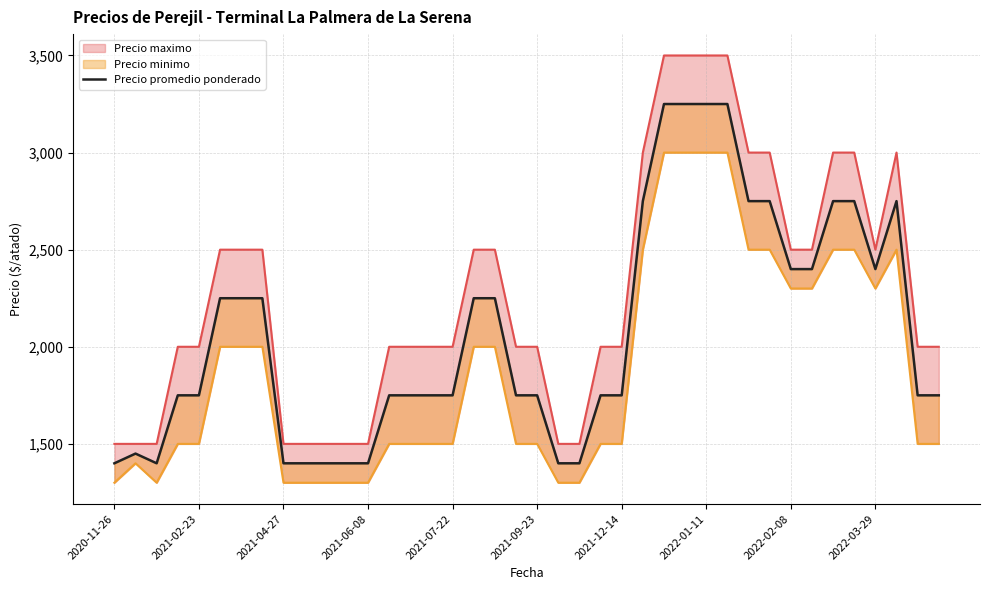

Rank the categories by value from lowest to highest.

2020-11-26, 2021-04-27, 2022-02-08, 2022-03-29, 10, 11, 12, 21, 22, 2021-02-23, 2021-06-08, 2021-07-22, 13, 14, 15, 16, 19, 20, 23, 24, 38, 39, 2021-09-23, 2021-12-14, 2022-01-11, 17, 18, 32, 33, 36, 25, 30, 31, 34, 35, 37, 26, 27, 28, 29